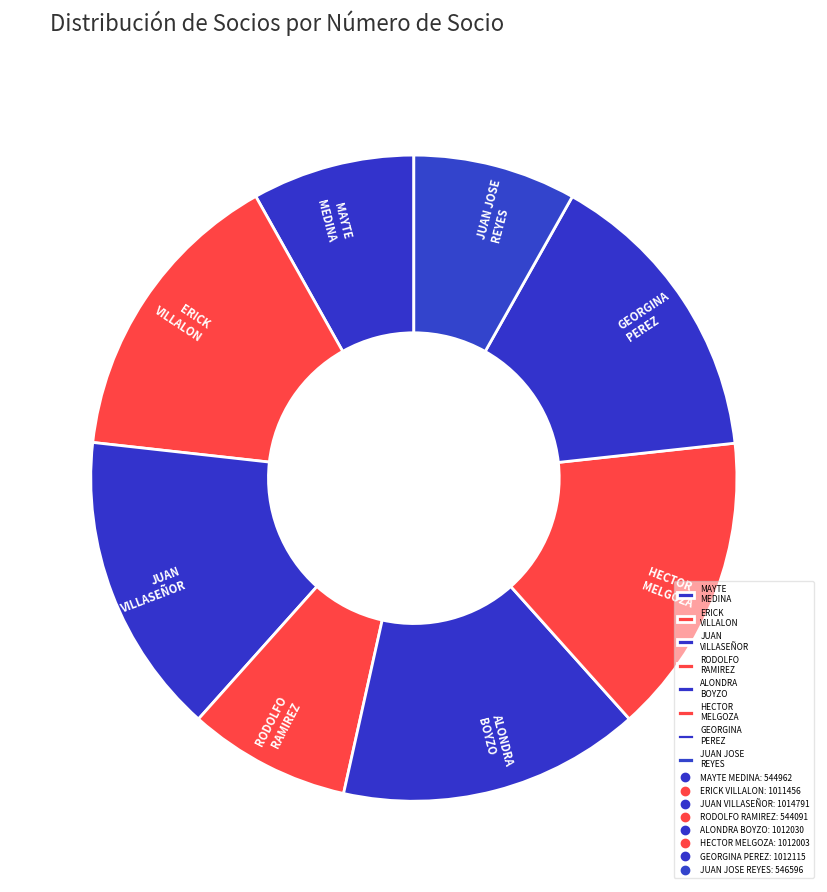

Is JUAN JOSE REYES the majority of the pie?

No